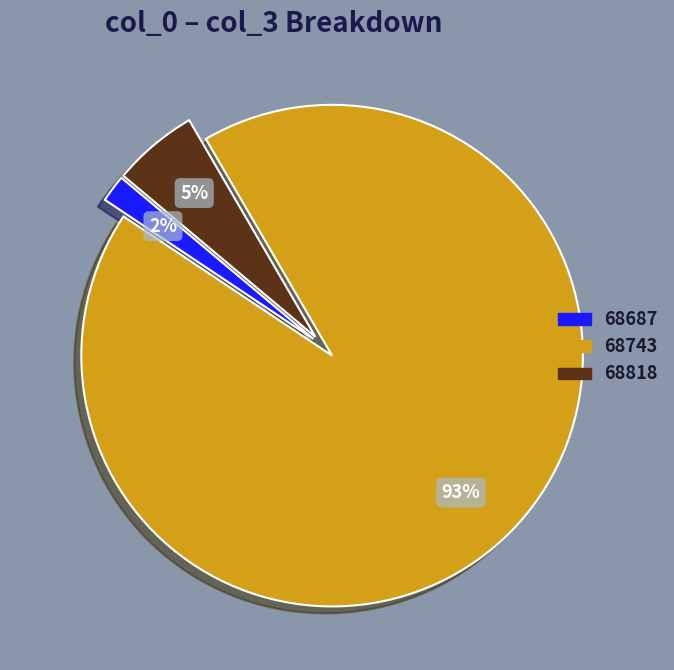

Do 68818 and 68687 together represent more than half of the pie?

No